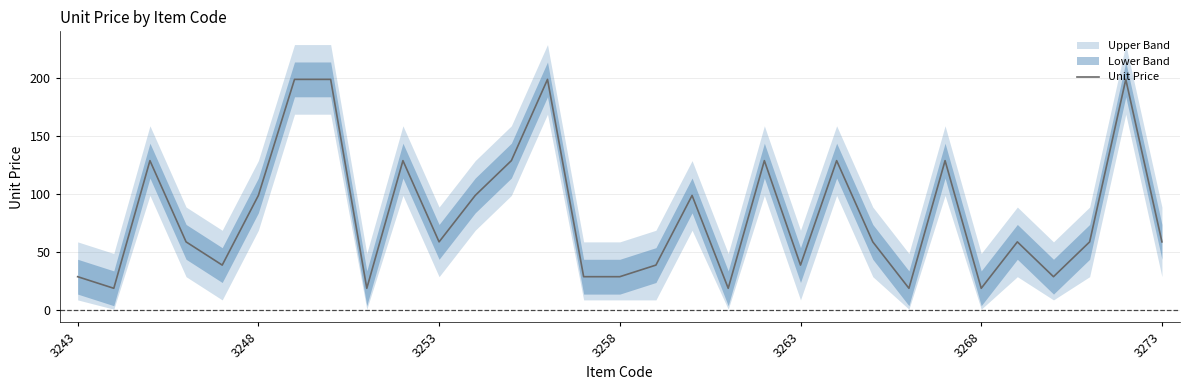

What is the average value?

82